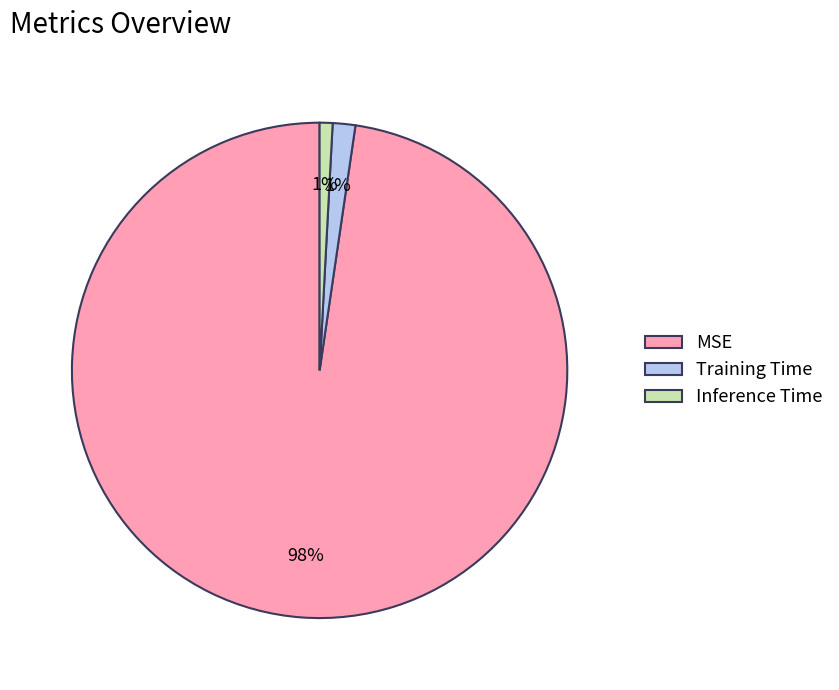

What is the largest slice in the pie chart?

MSE